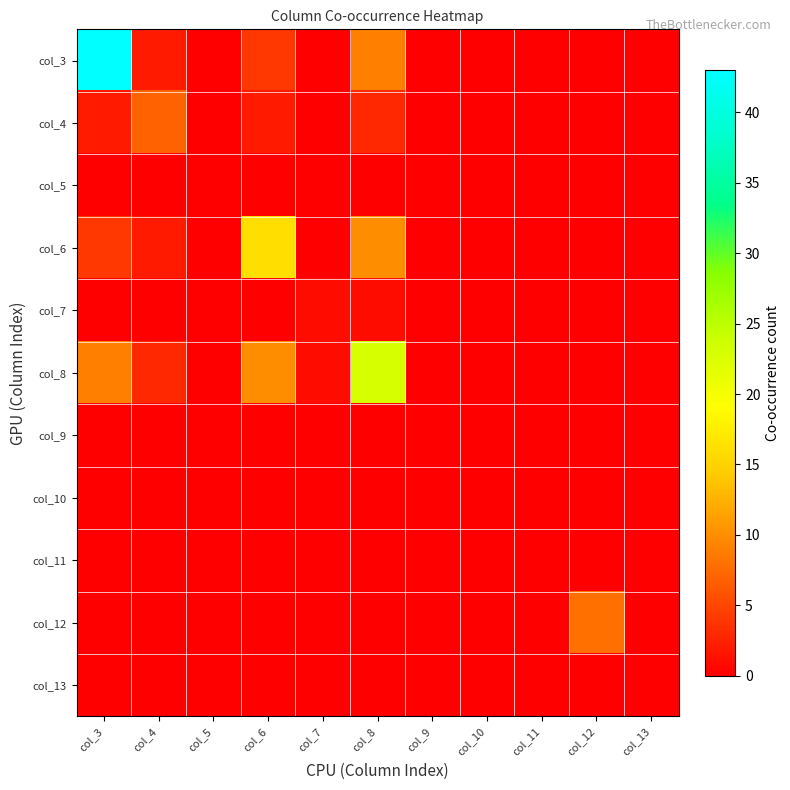

Which series changed the most between col_4 and col_5?

col_4